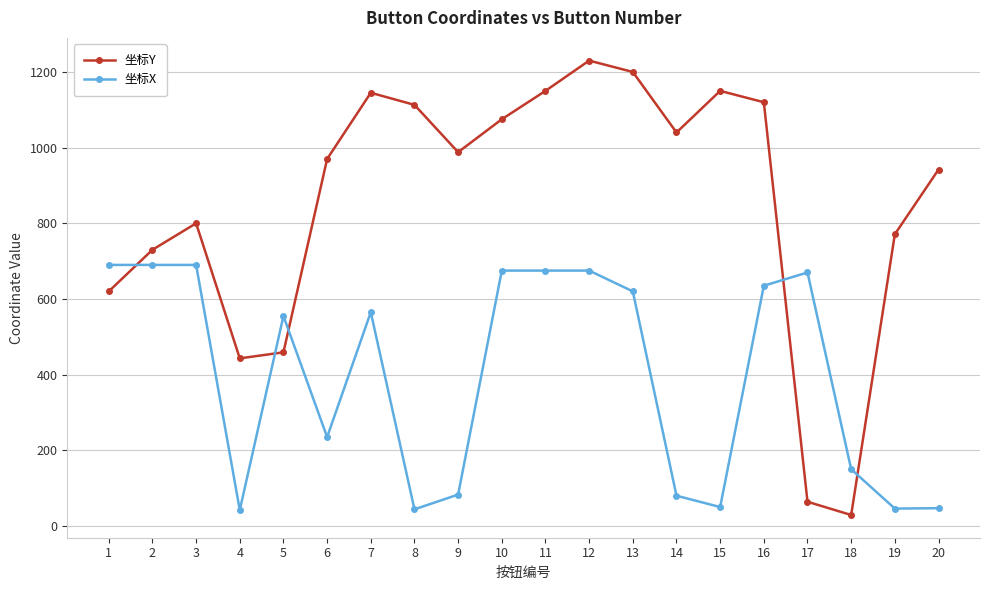

The value of 坐标Y at 14 is 285. True or false?

False